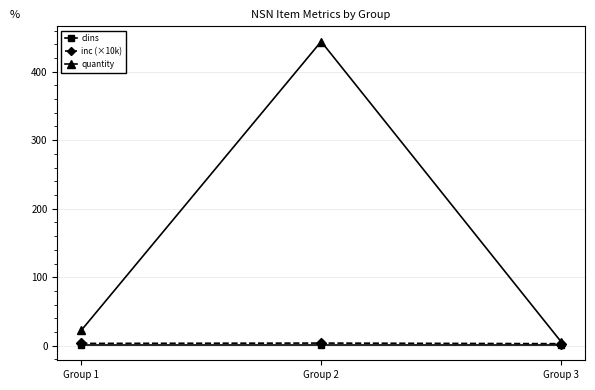

Which series has the largest range (max minus min)?

quantity